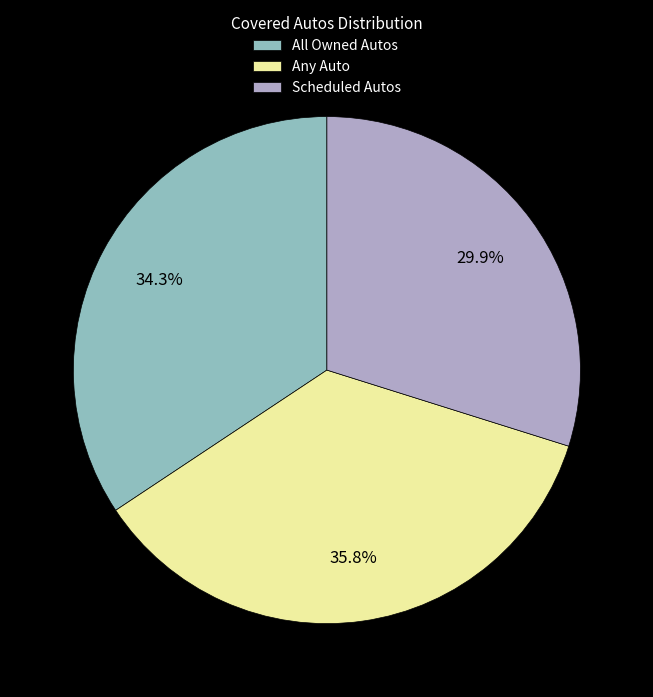

Which slice is the smallest?

Scheduled Autos